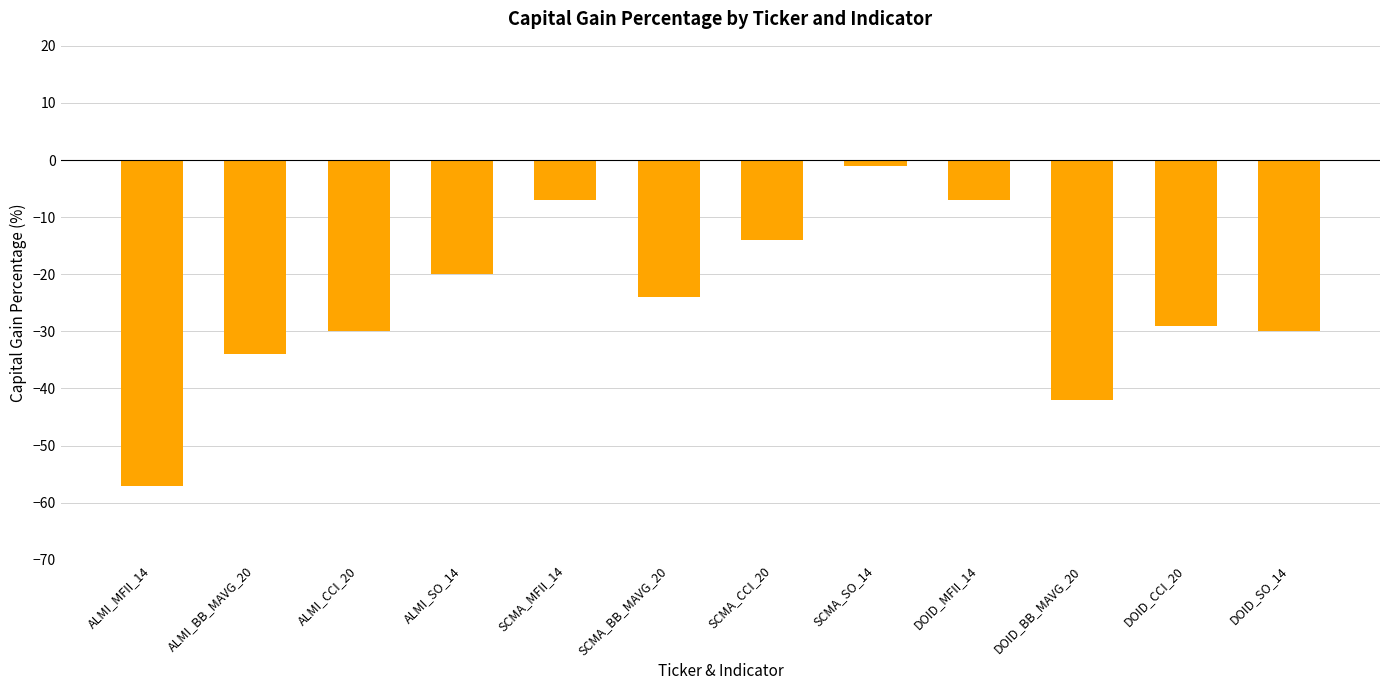

Which label corresponds to the largest value in the chart?

SCMA_SO_14